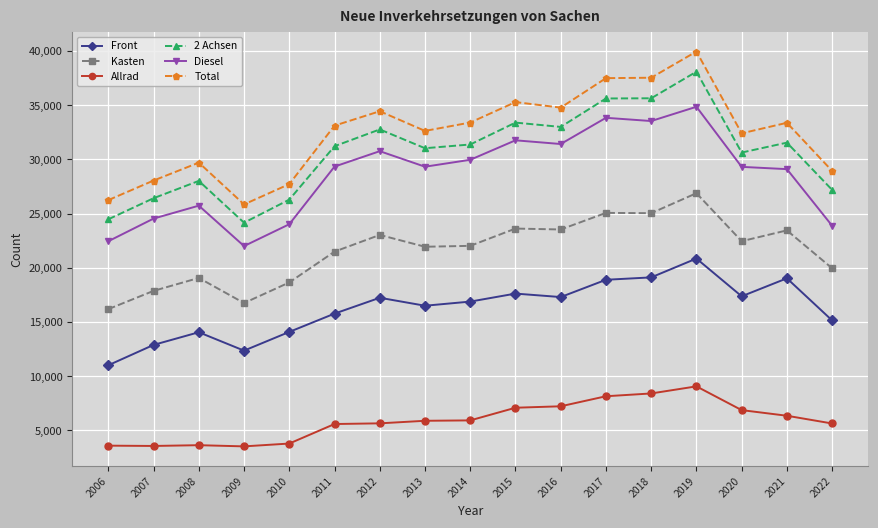

In Diesel, how many points are higher than both neighbors (excluding endpoints)?

5